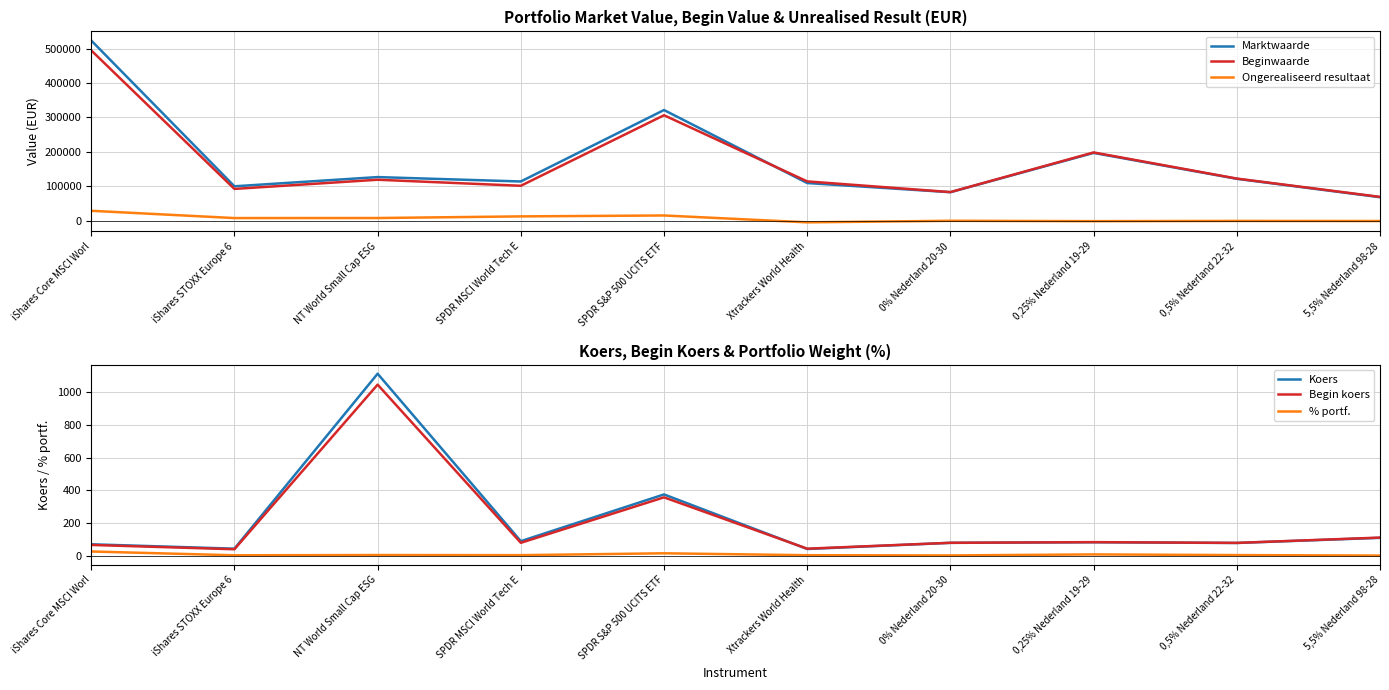

Which label corresponds to the largest value in the chart?

iShares Core MSCI Worl